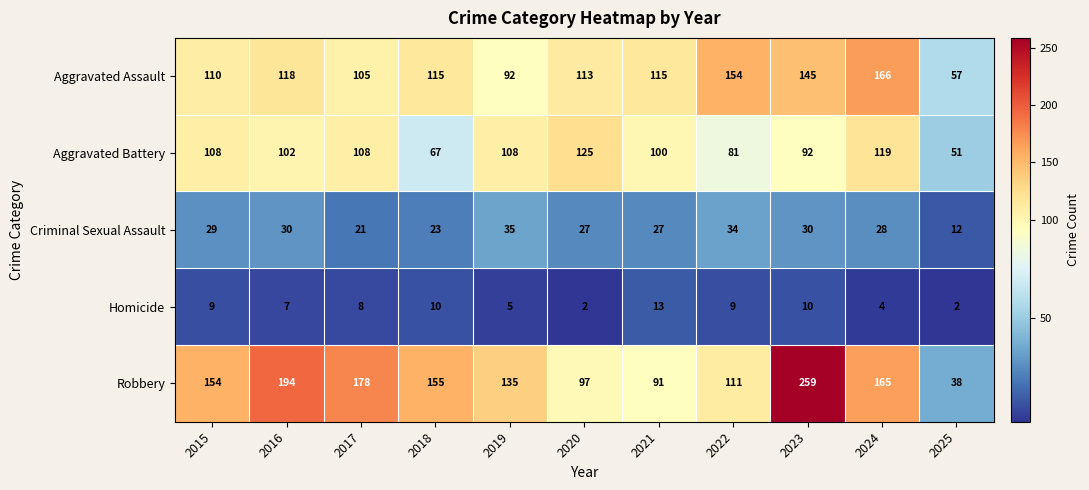

At which category does the chart reach its peak across all series?

2023